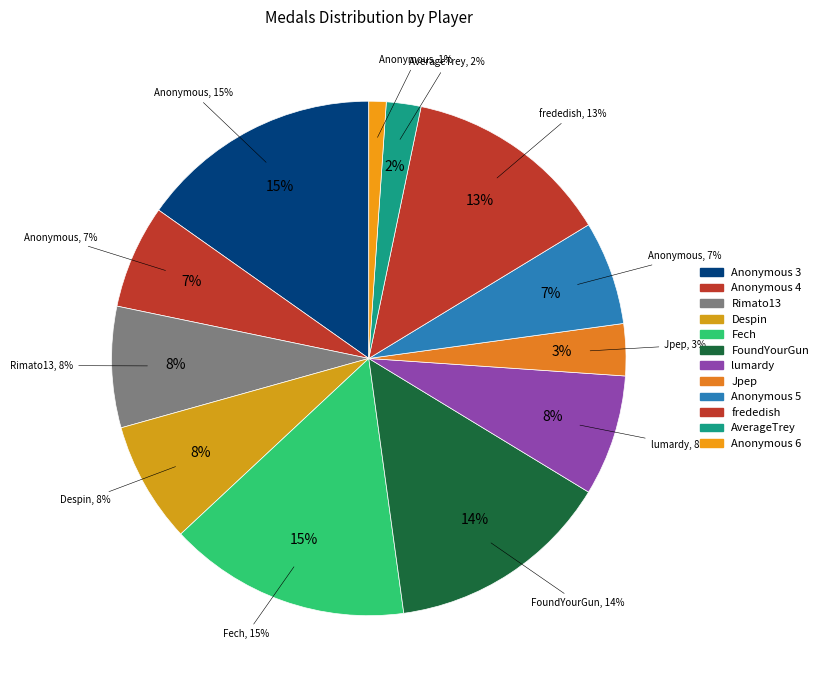

What percentage is NOT represented by Anonymous 3?

84.8%